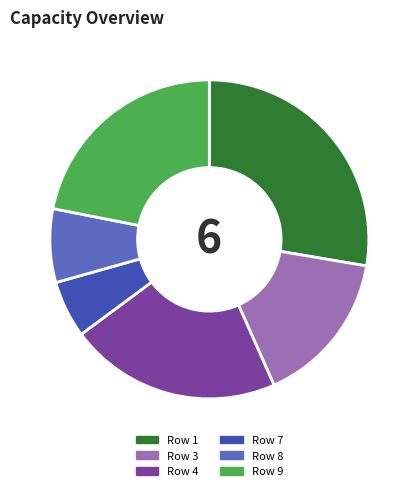

Count the number of slices in the pie.

6